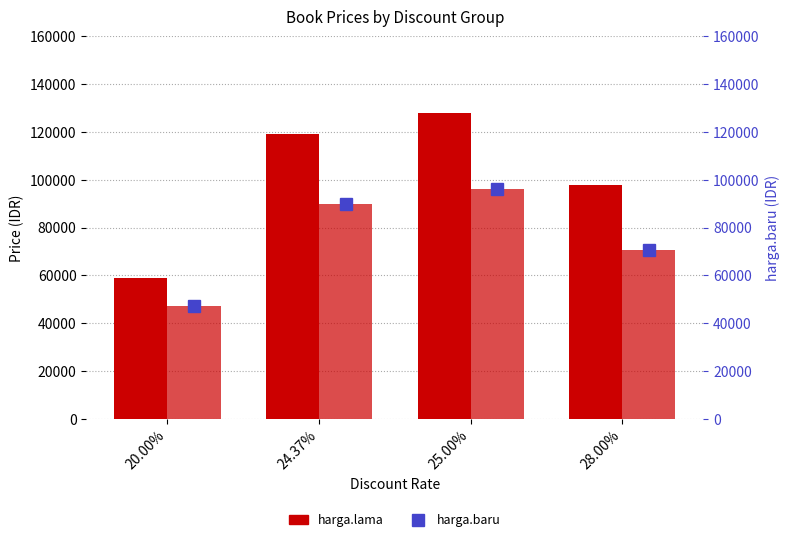

List the labels in order of harga.lama value, smallest first.

20.00%, 28.00%, 24.37%, 25.00%